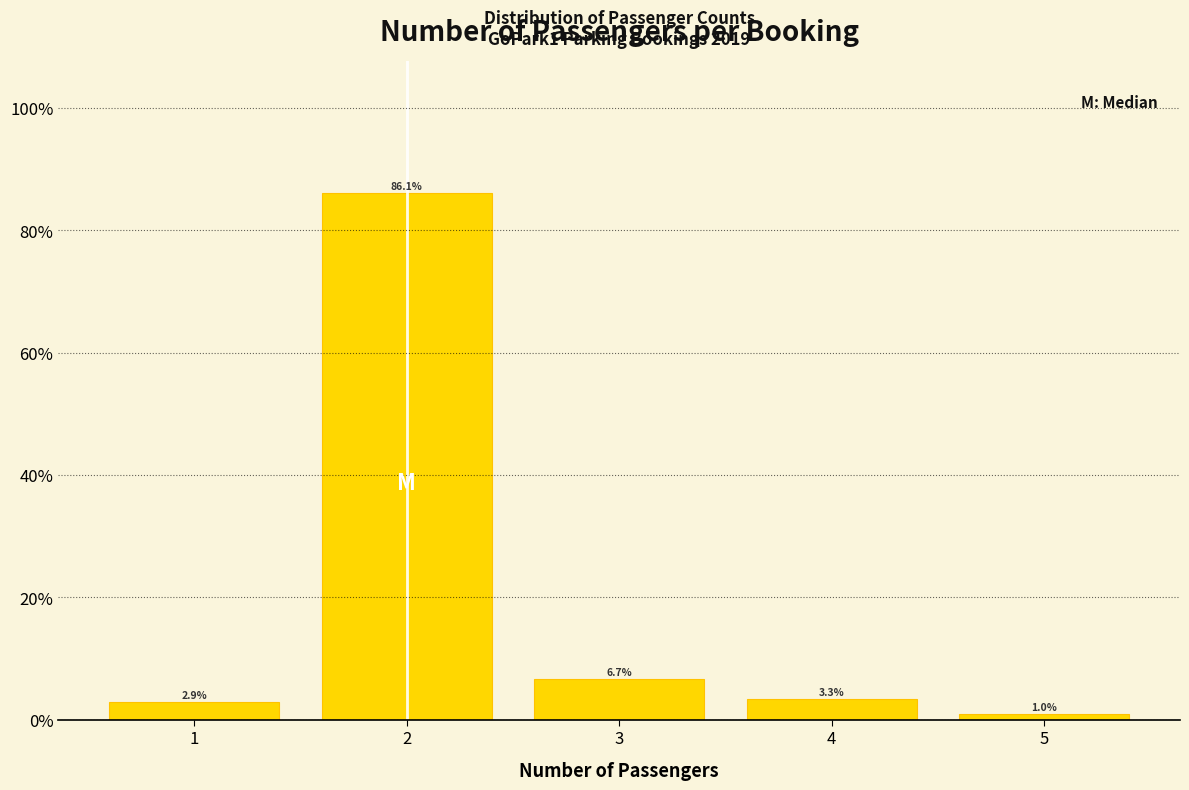

Over which range of the x-axis is the bar tallest?

1.5 to 2.5